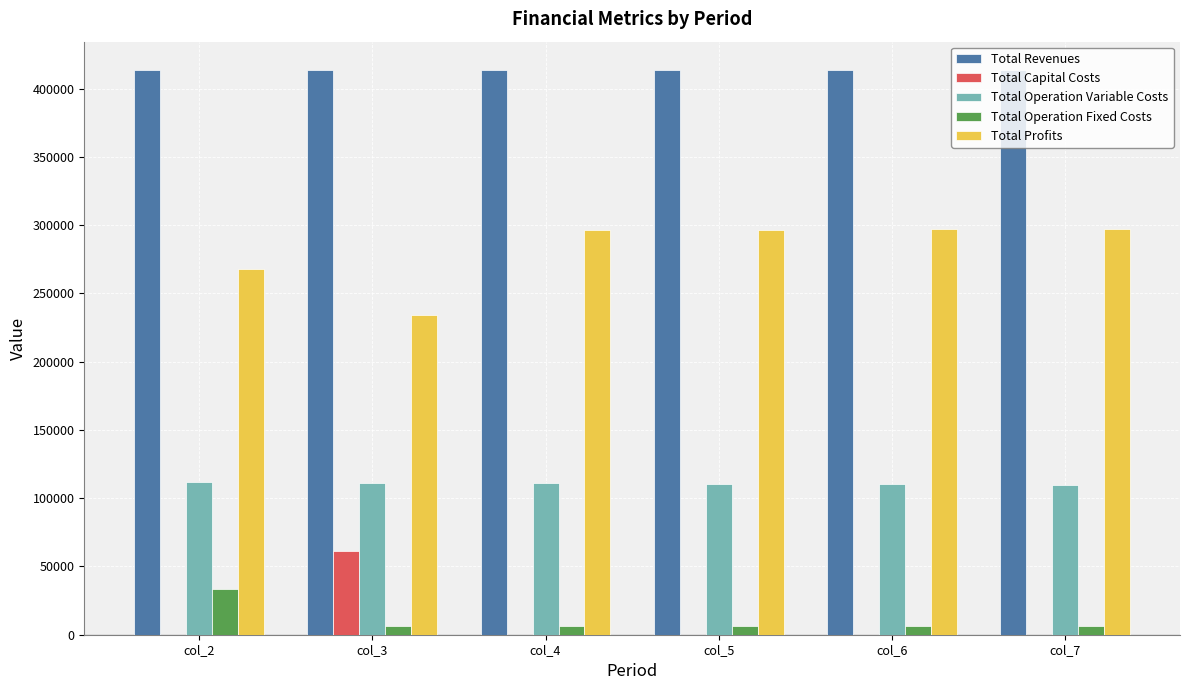

What is the sum of the Total Profits values at col_2 and col_6?

565211.5